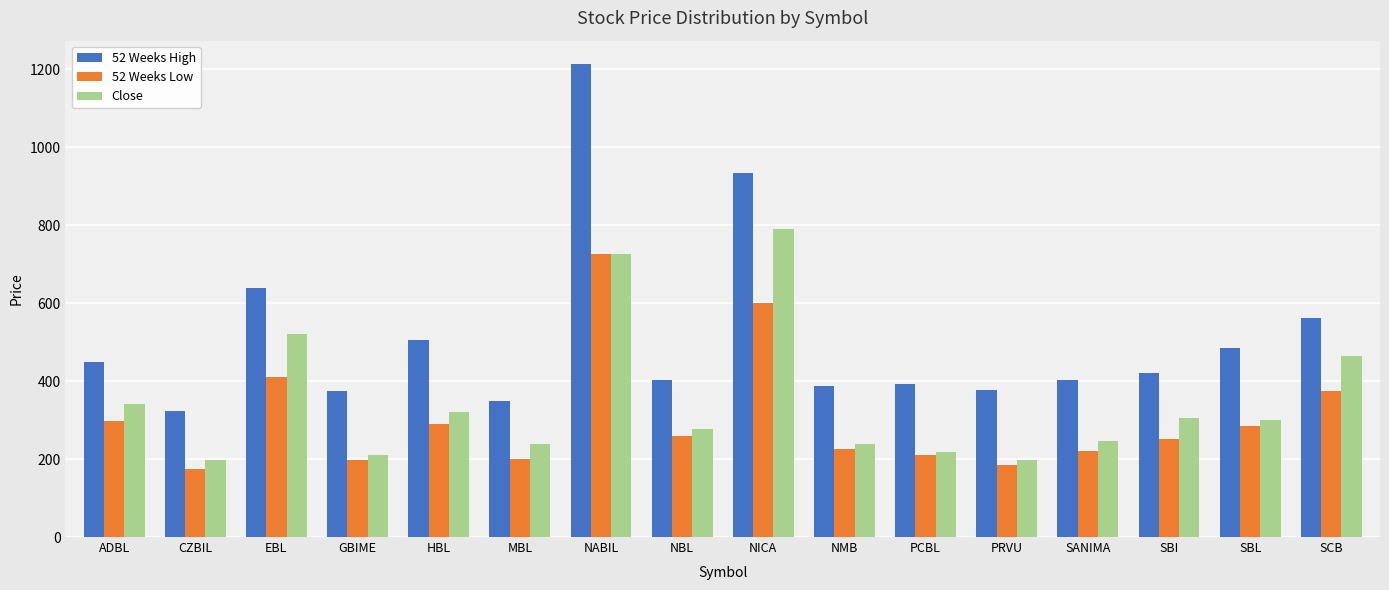

How many bars are there in total?

48